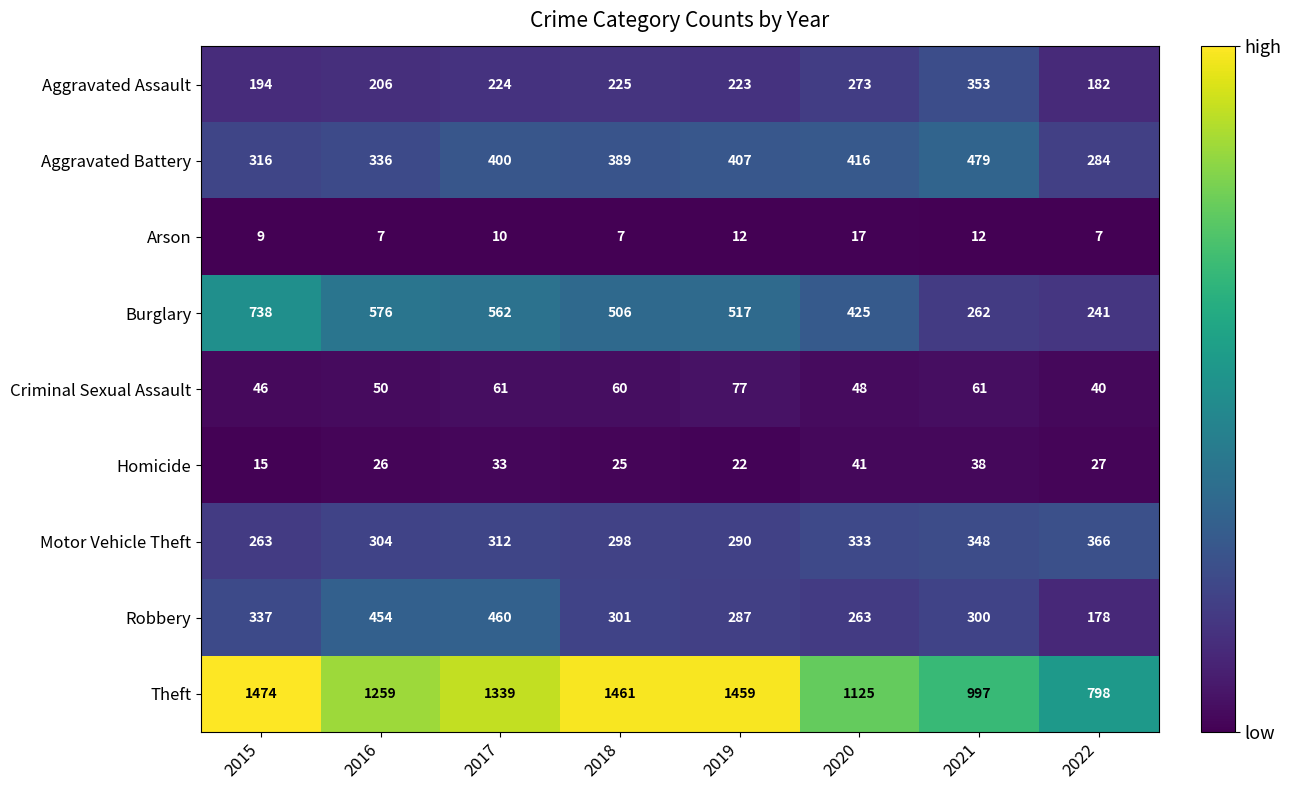

Is it true that Motor Vehicle Theft equals 441 at 2019?

False